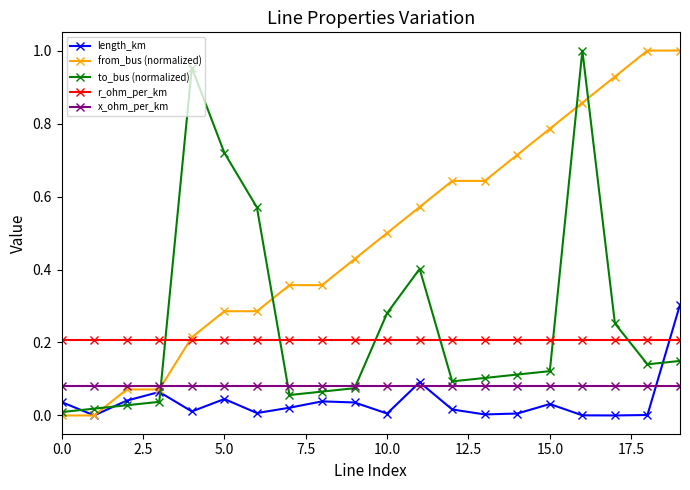

Which series has the largest total across all categories?

from_bus (normalized)